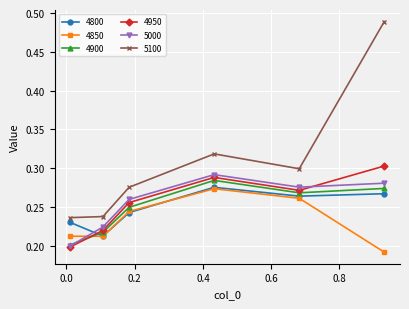

Which series has the largest total across all categories?

5100